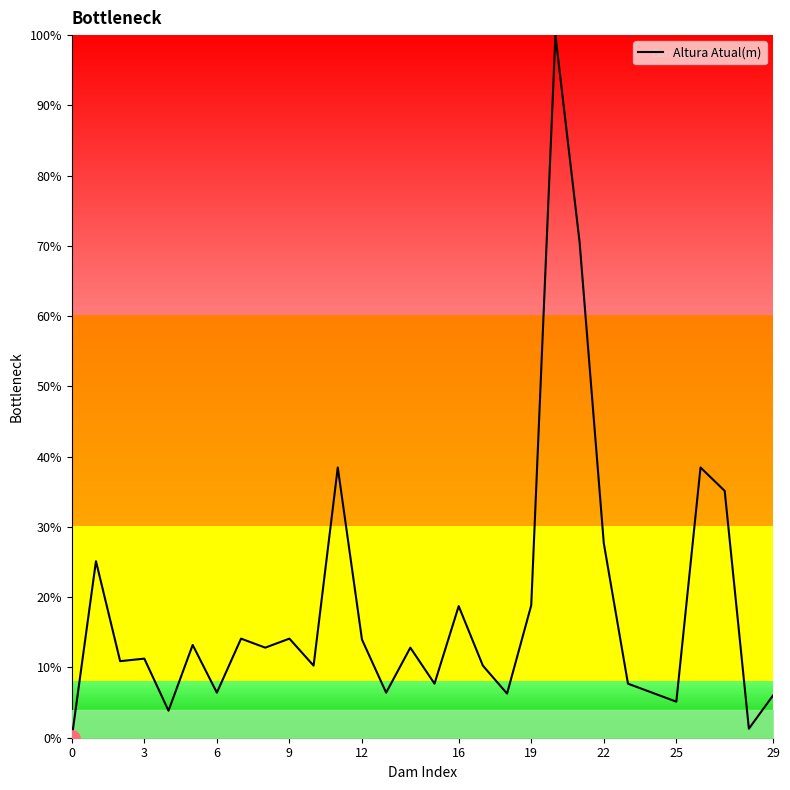

What is the difference between the maximum and minimum values?

100.0